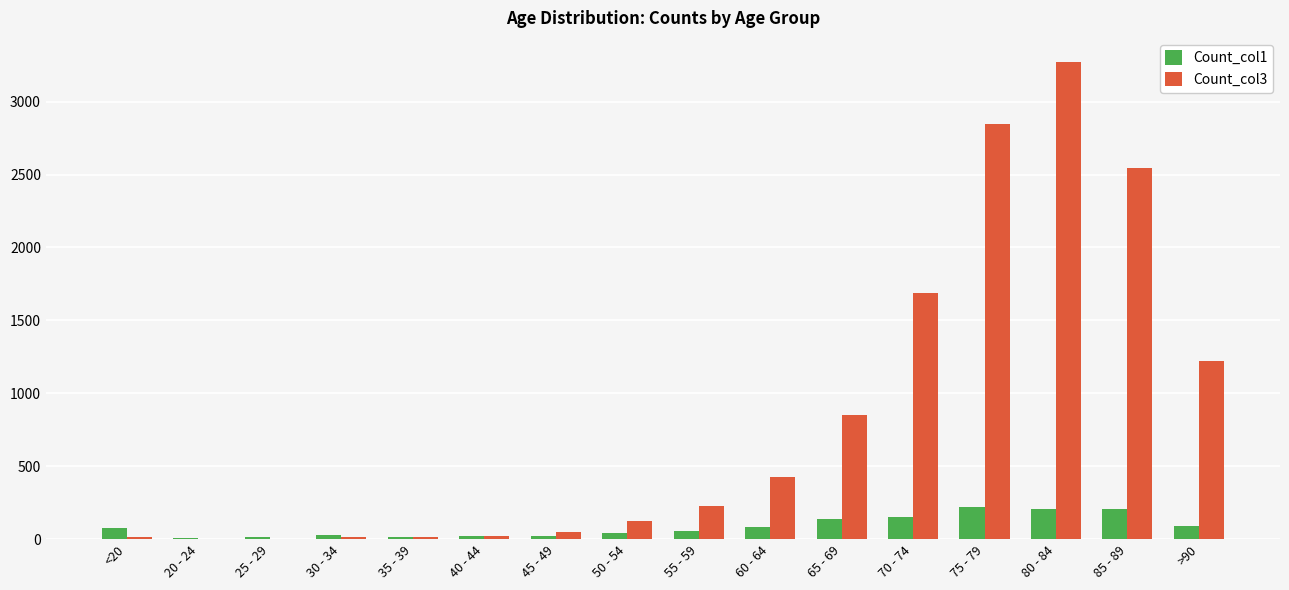

Which series has the widest spread of values?

Count_col3